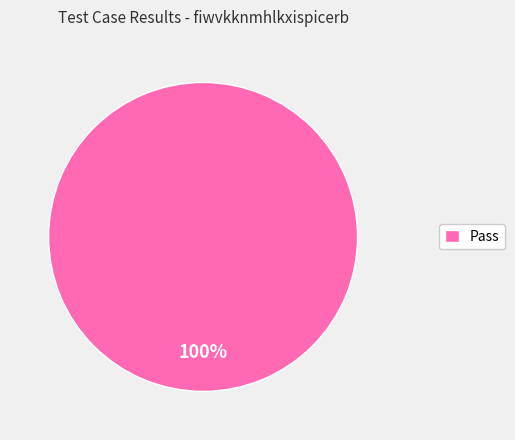

Which category accounts for the majority?

Pass